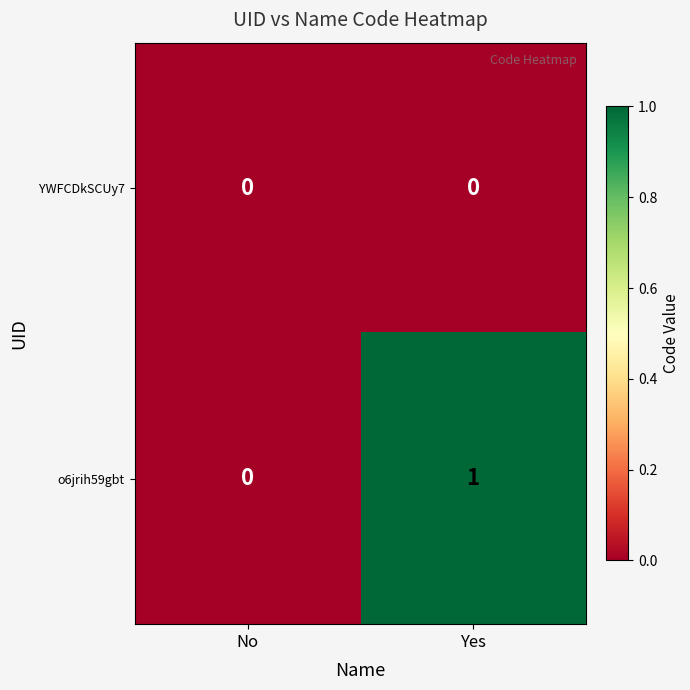

Which series has the largest total across all categories?

o6jrih59gbt